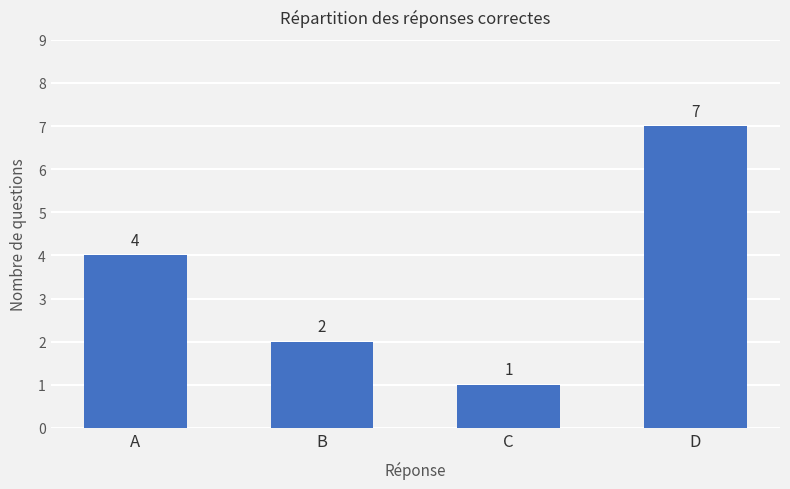

The chart shows a value of 4 at A. True or false?

True